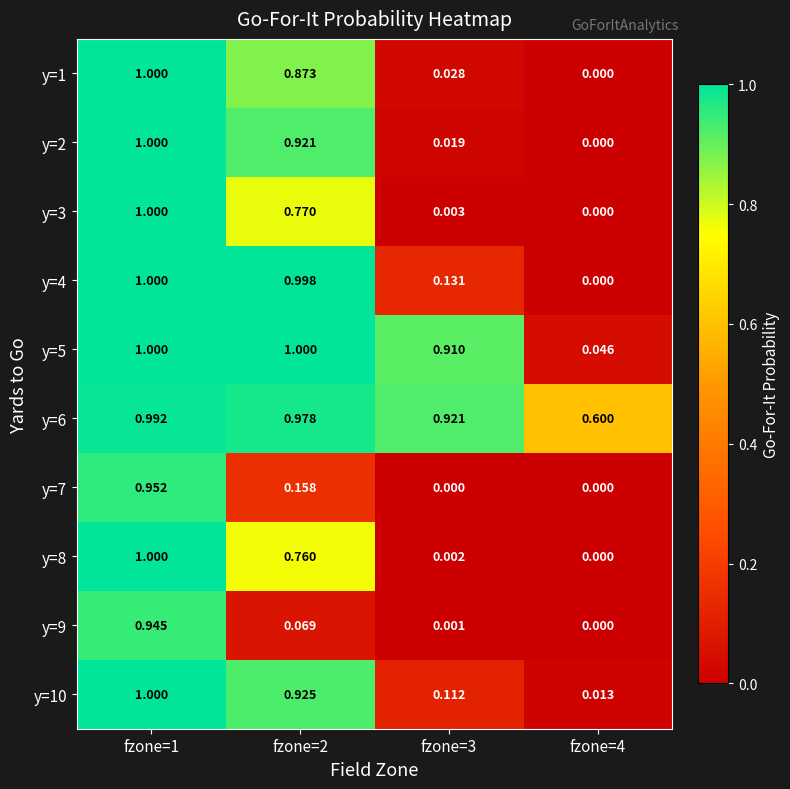

Is the value of y=7 at fzone=4 greater than the value of y=5 at fzone=3?

No